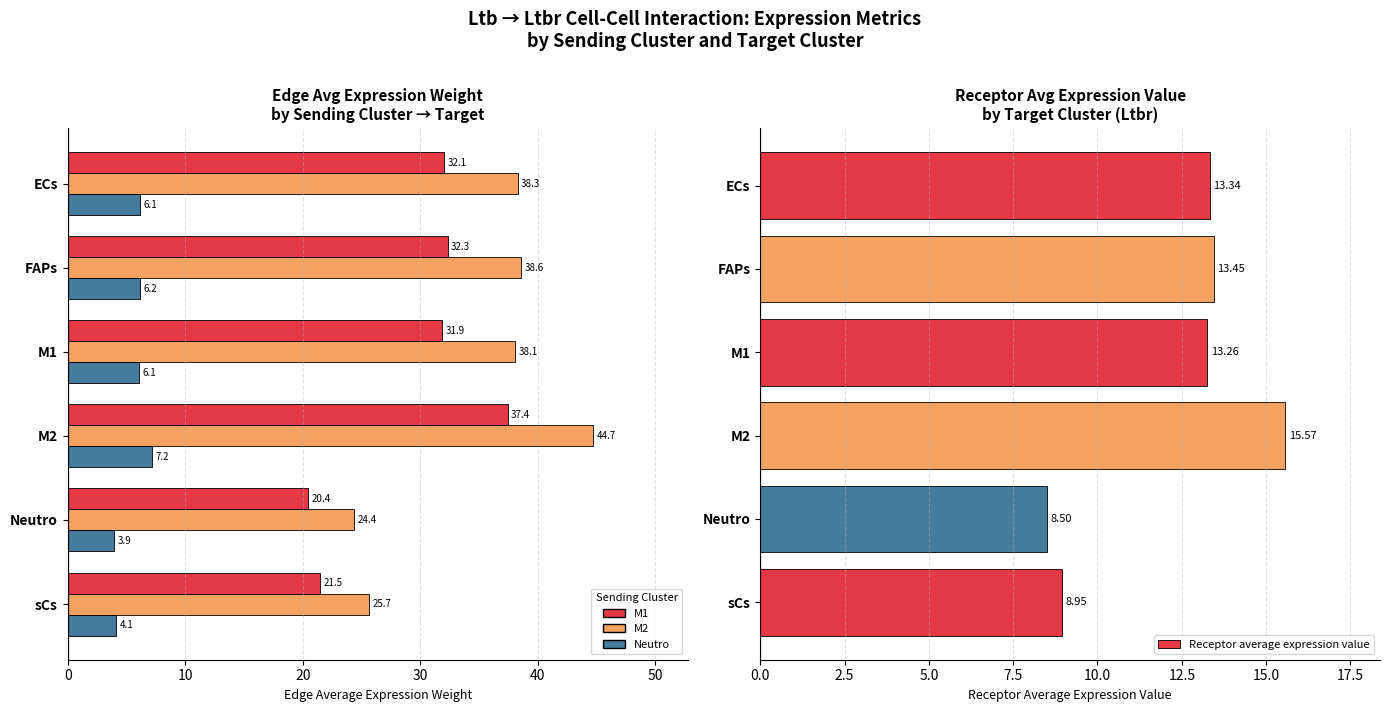

Rank the series by their maximum value, from highest to lowest.

M2, M1, Receptor average expression value, Neutro